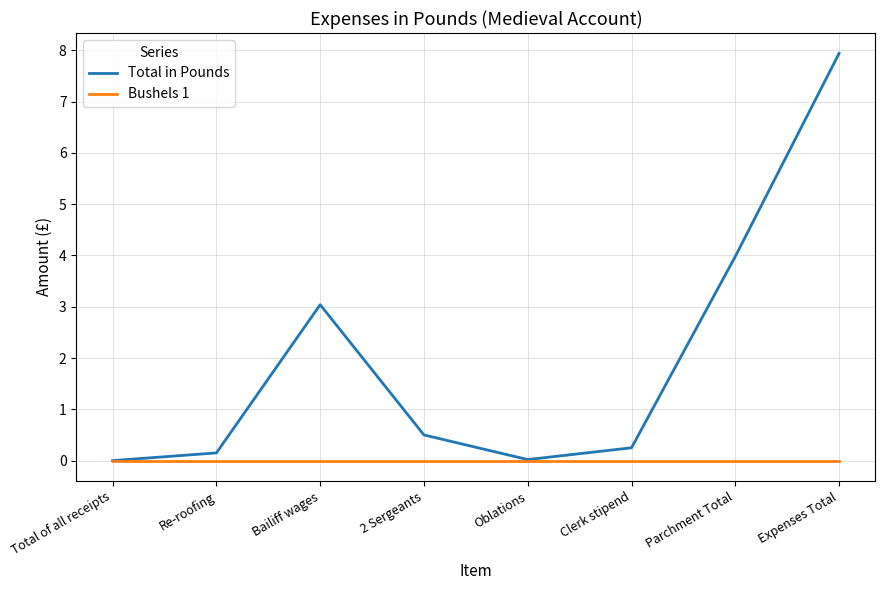

Which series has the largest total across all categories?

Total in Pounds